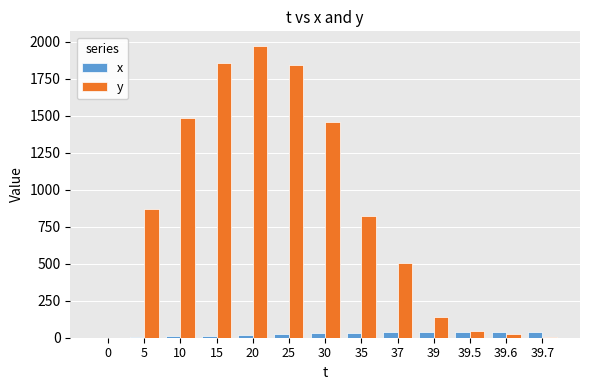

What is the average value of the x series?

25.8